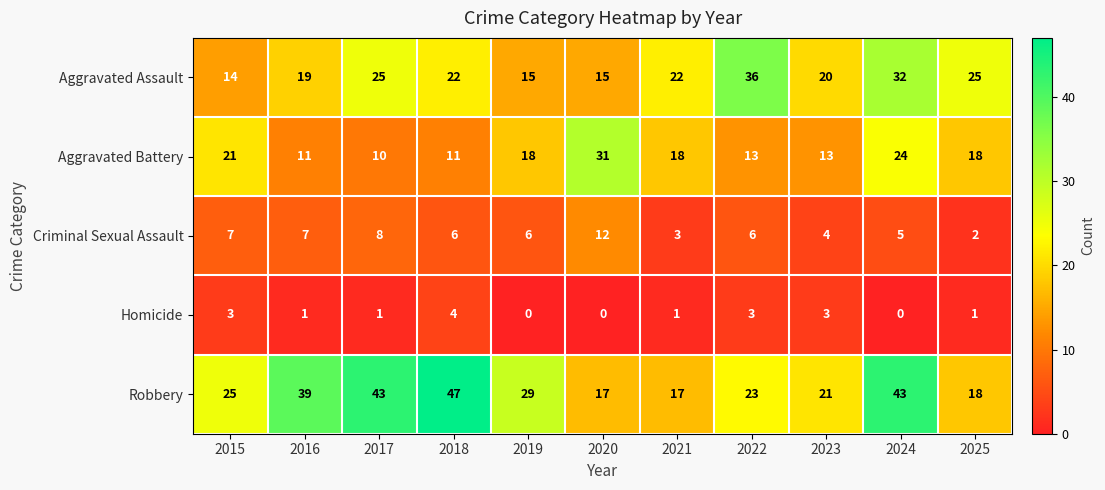

How many distinct data groups are displayed?

5